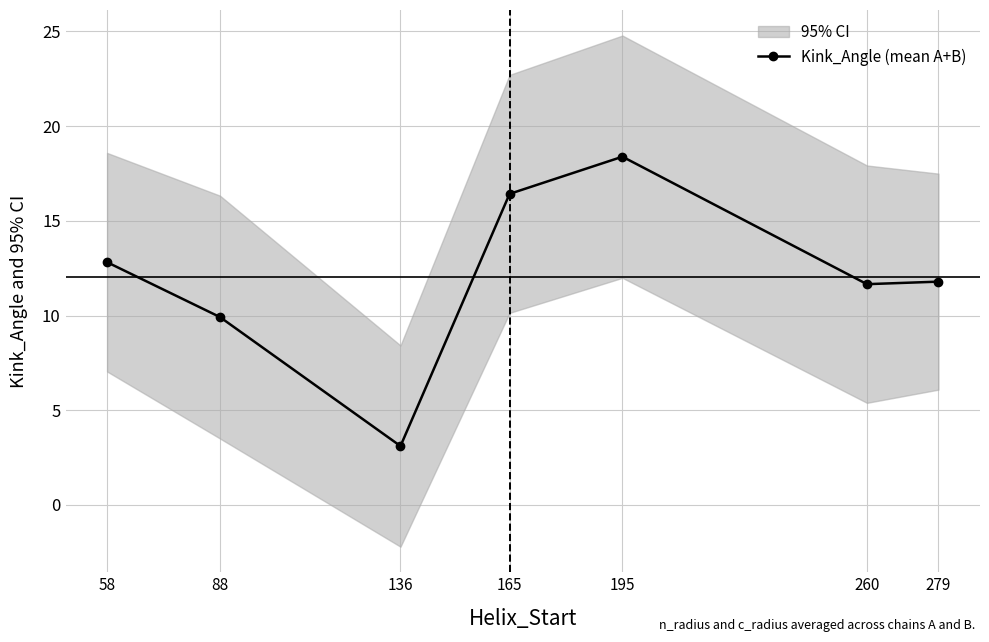

What is the value of the 5th point from the left?

18.4